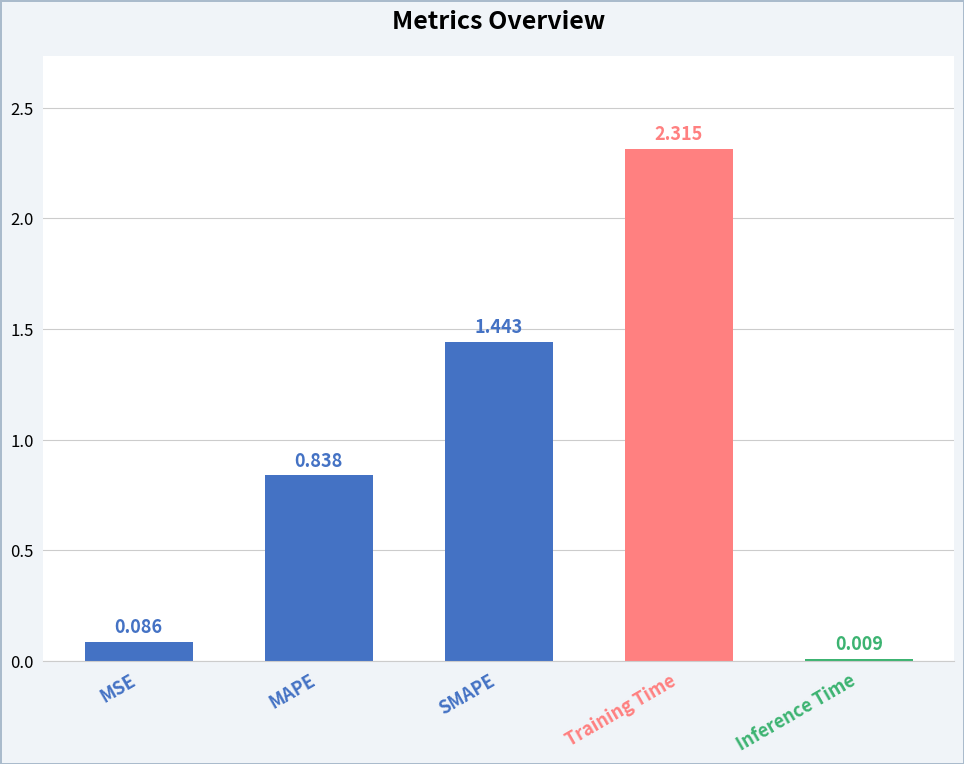

What is the label of the 2nd bar from the left?

MAPE